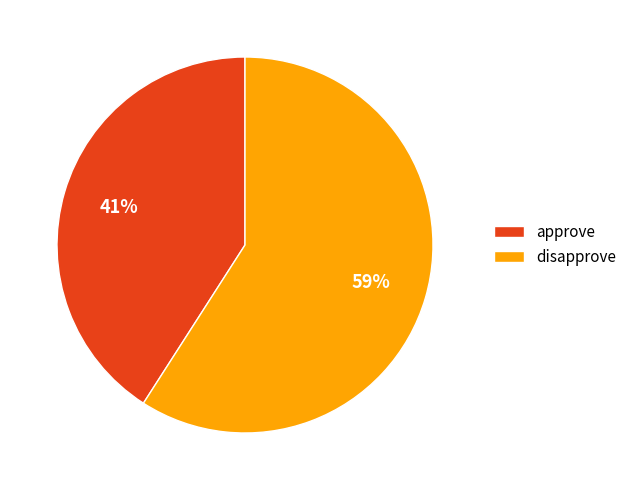

True or false: disapprove accounts for 46% of the total.

False